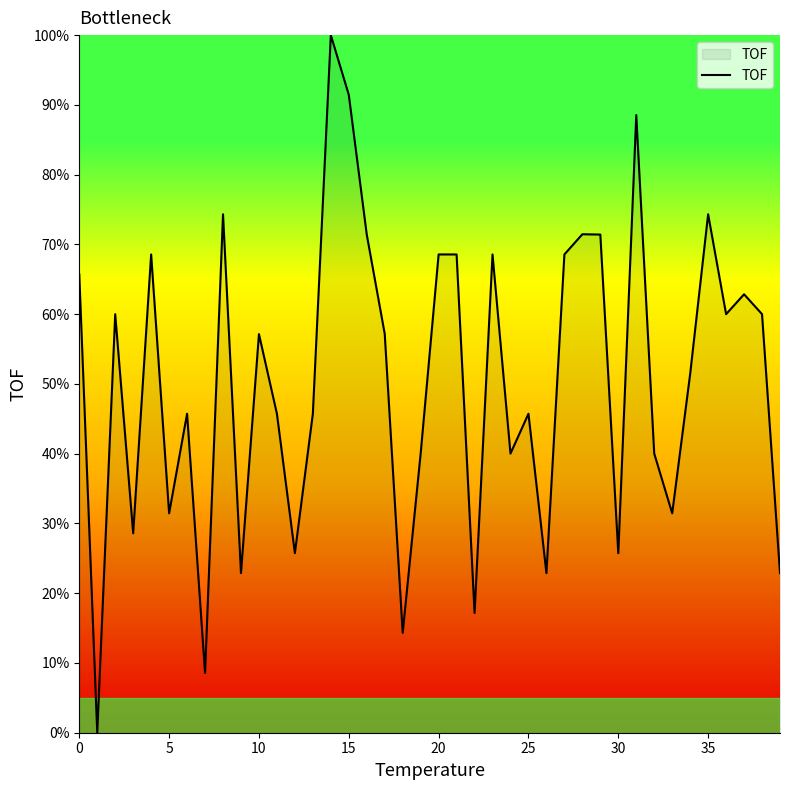

What is the difference between the maximum and minimum values?

100.0